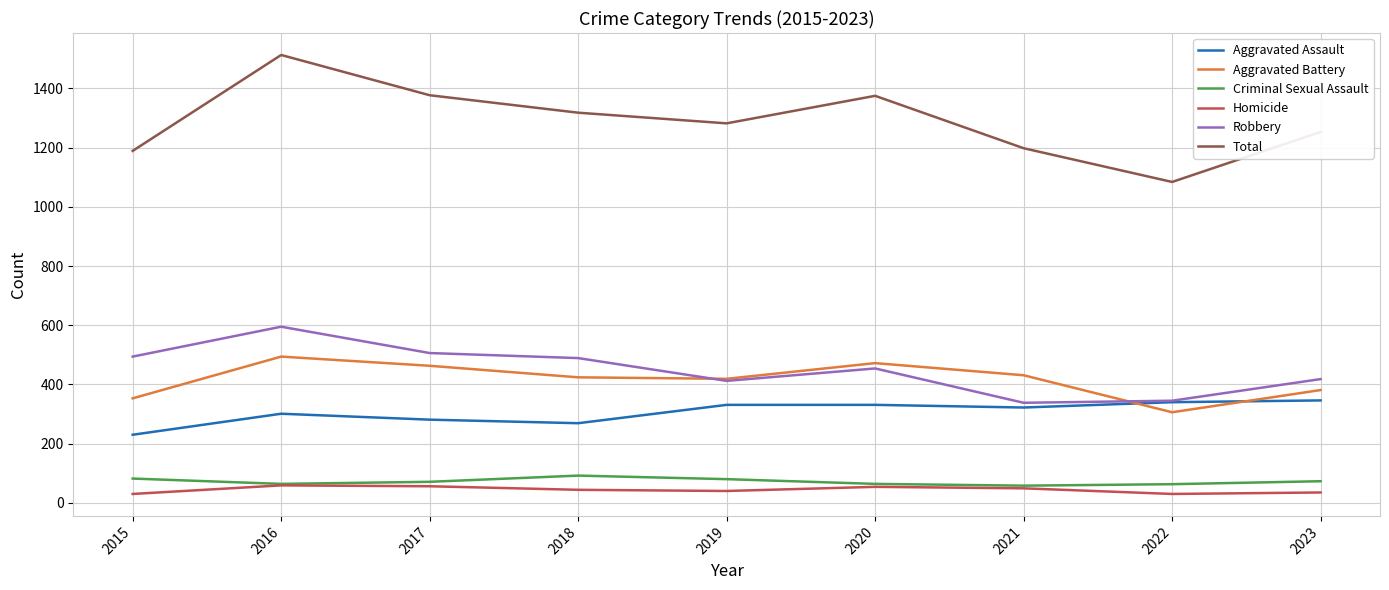

What is the highest value of the Robbery series?

595